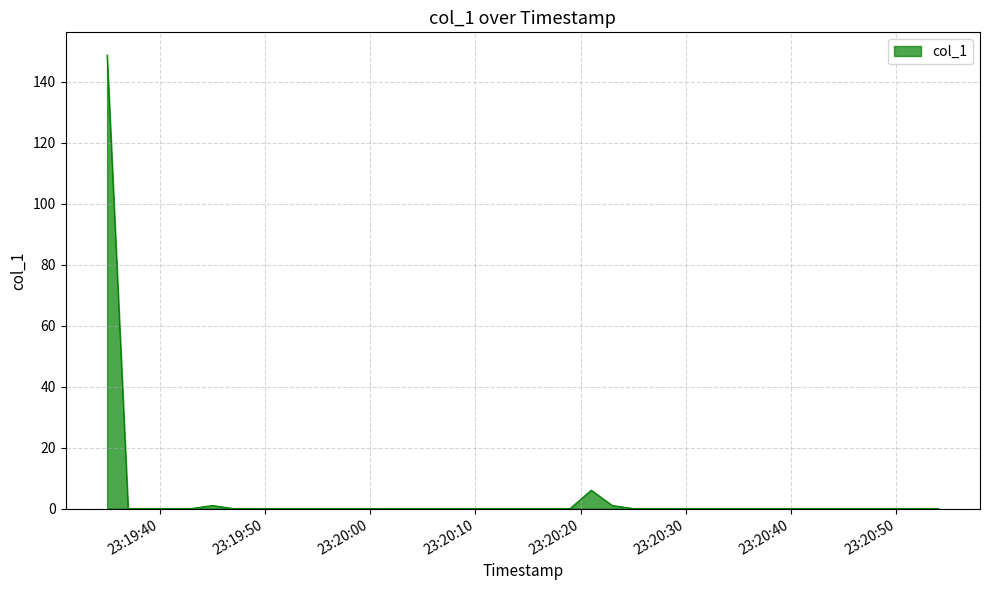

What is the difference between the maximum and minimum values?

148.8